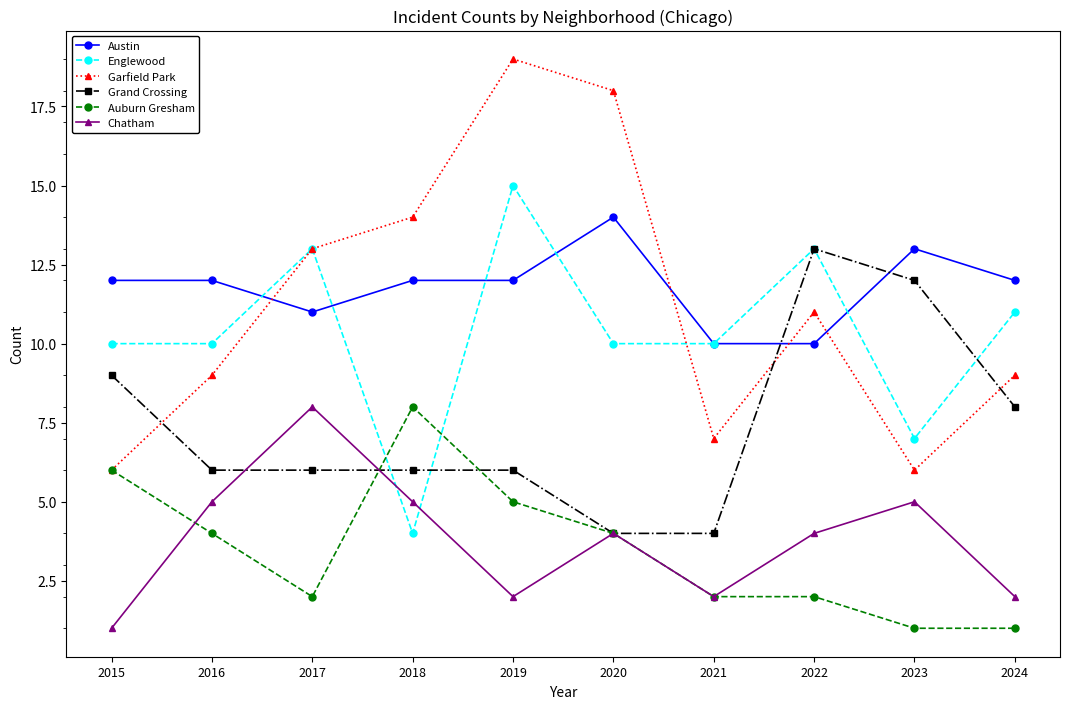

The Austin series shows 12 at 2018. True or false?

True